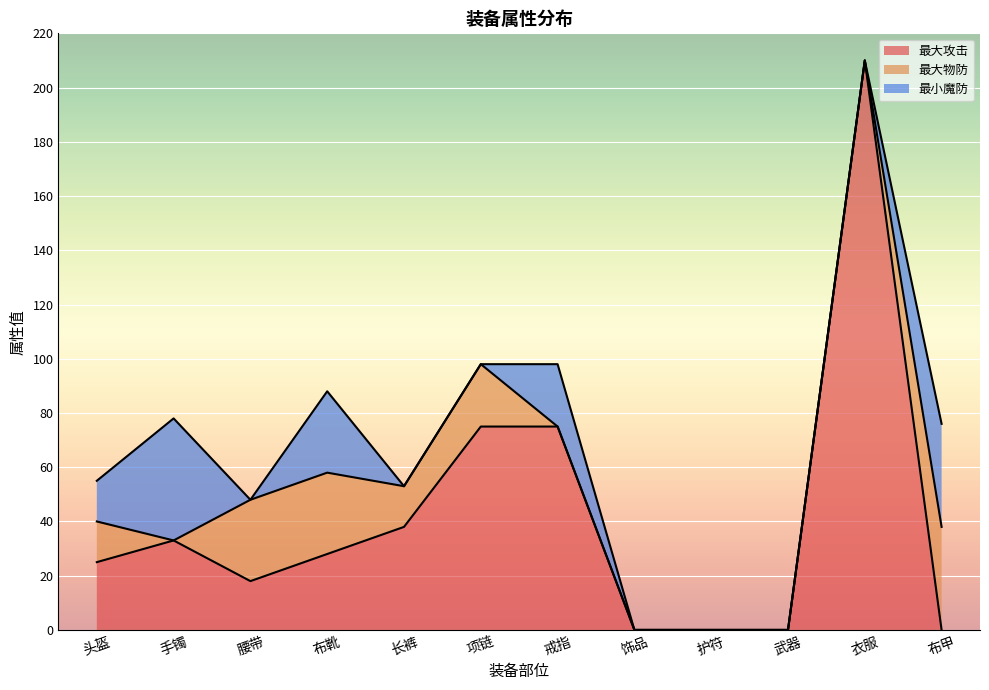

At which label does 最大物防 reach its peak?

布甲